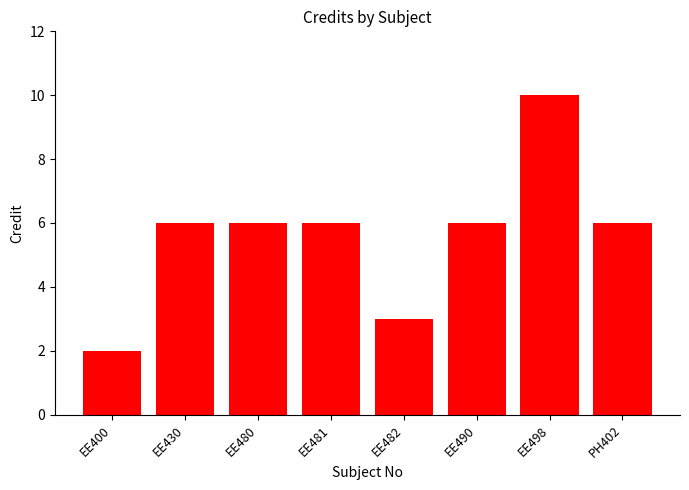

How many data points does each series have?

8